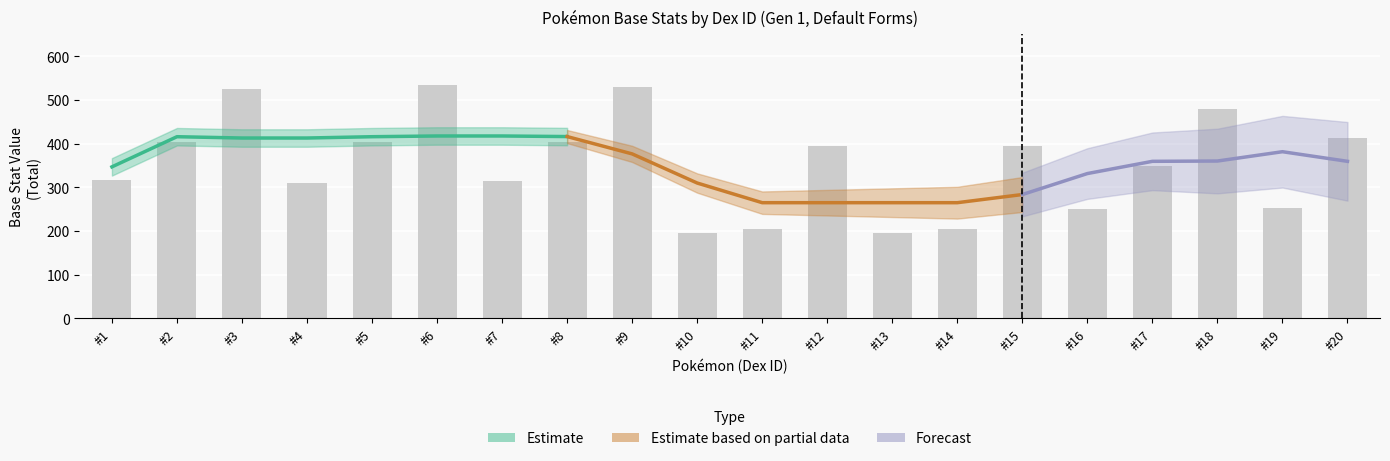

What is the greatest value displayed?

534